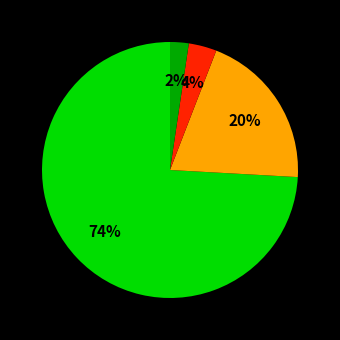

To the nearest percent, what is the difference between the largest and smallest slice percentages?

72%